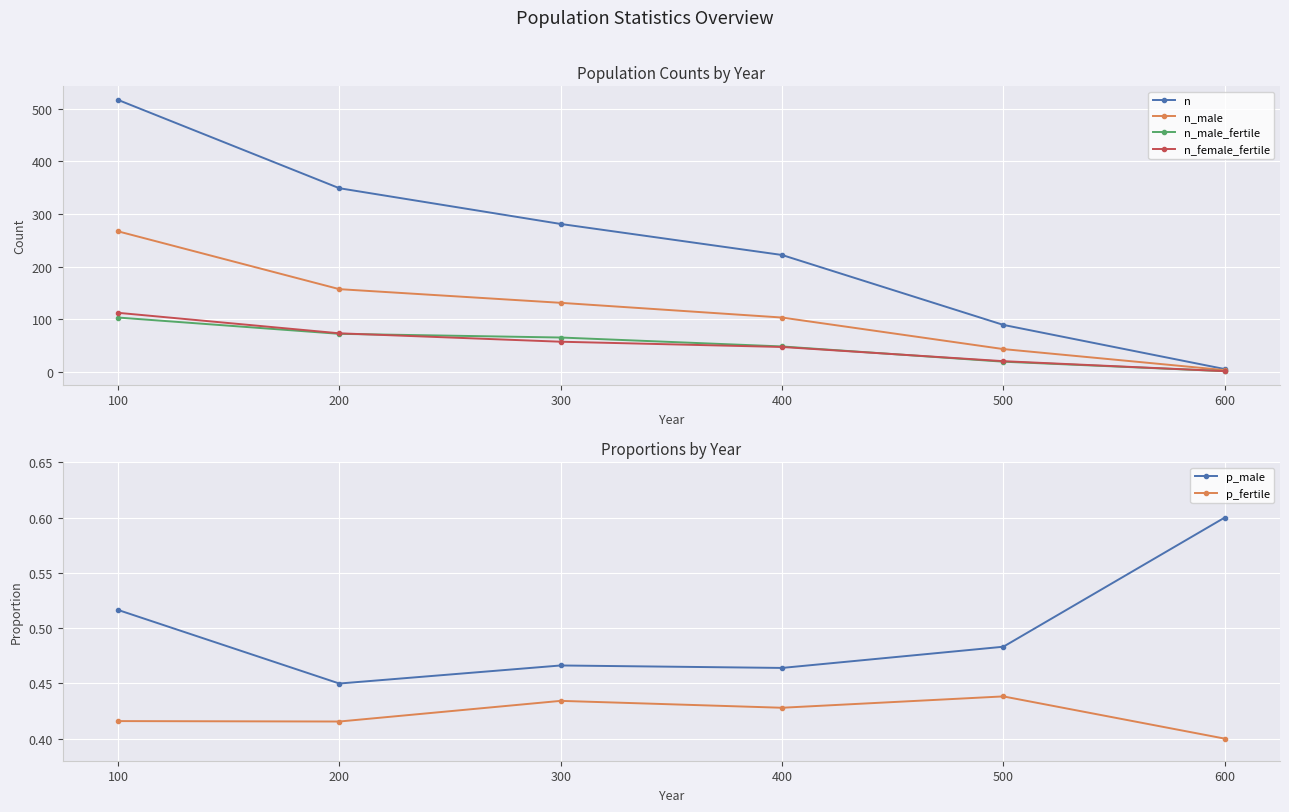

Is it true that n equals 281 at 300?

True